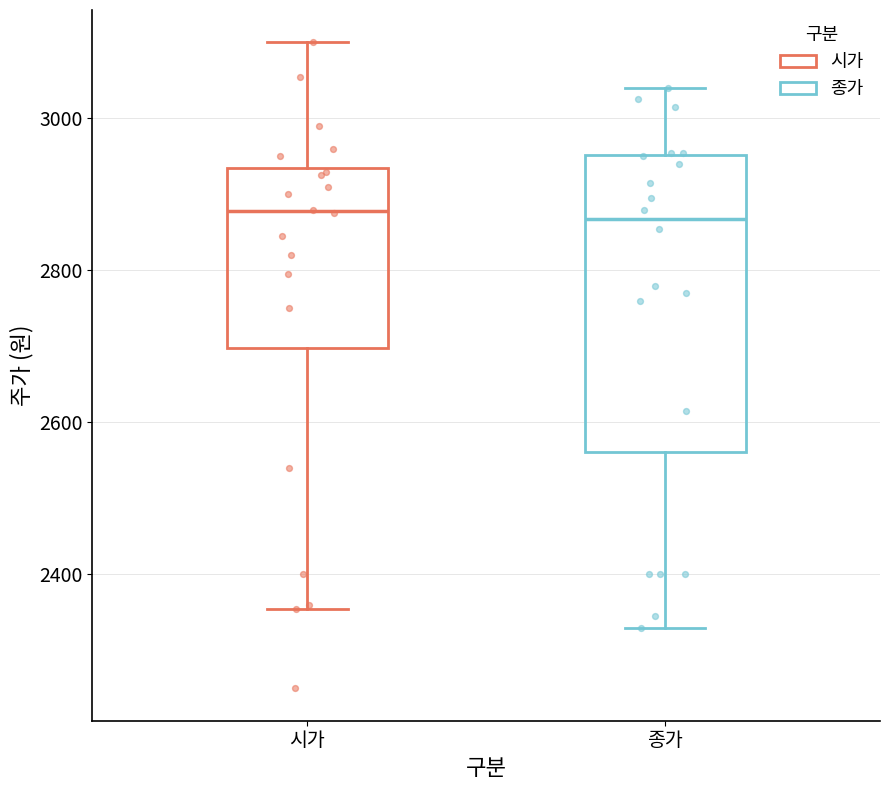

Reading left to right, transcribe this box plot: for each box, give where its median line is, the range the box spans, and where its two whiskers end, as read against the y-axis. The values are not printed on the chart, so give them approximately, as read against the axis.

시가: median 2880, box 2700 to 2940, whiskers 2360 to 3100
종가: median 2860, box 2560 to 2960, whiskers 2340 to 3040